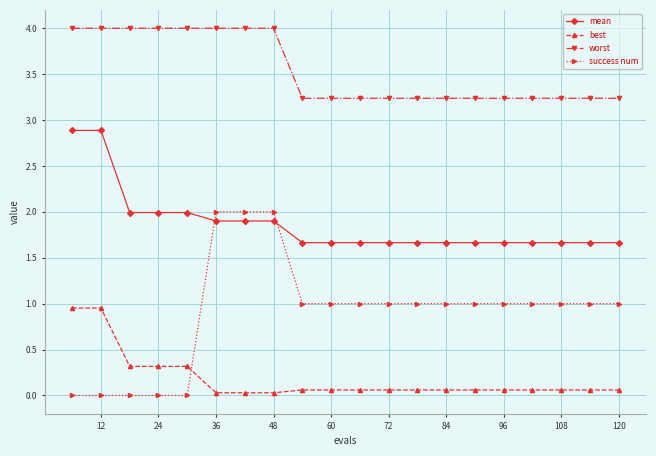

What is the value of the worst point at the 2nd from the left?

4.0